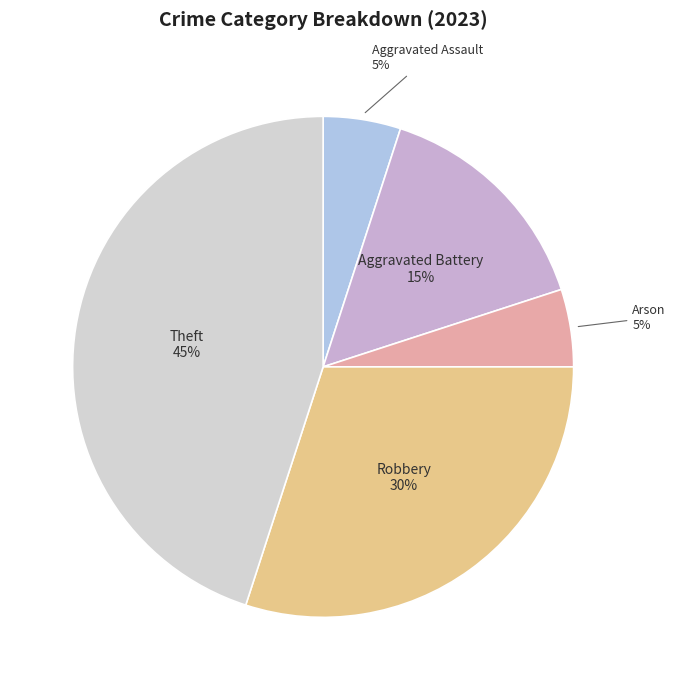

To the nearest percent, what is the average slice percentage?

20%